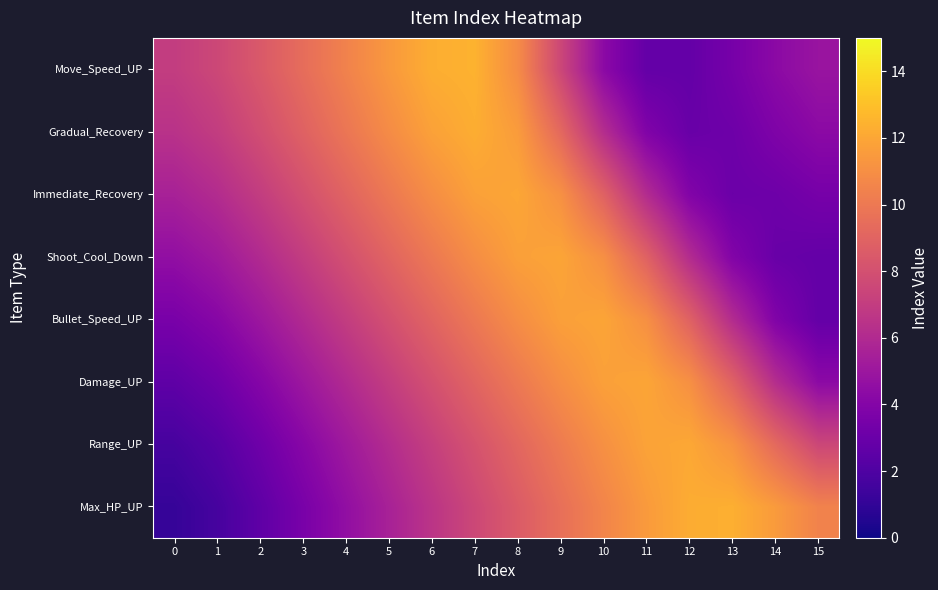

Which series has the largest range (max minus min)?

Max_HP_UP